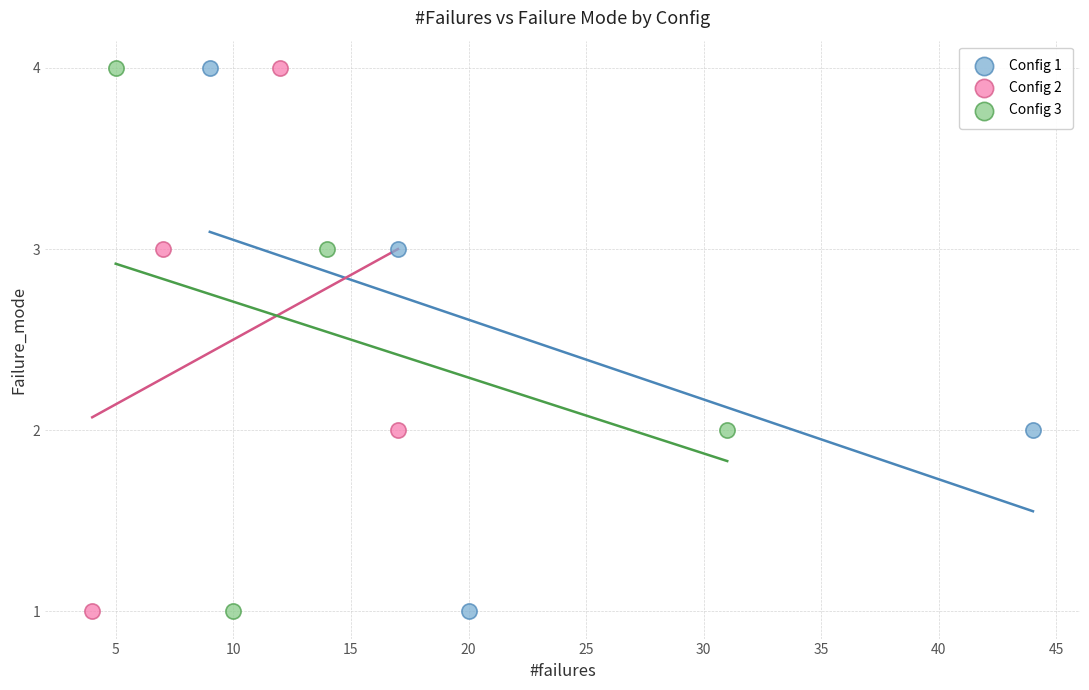

What are all the series names shown in the legend?

Config 1, Config 2, Config 3